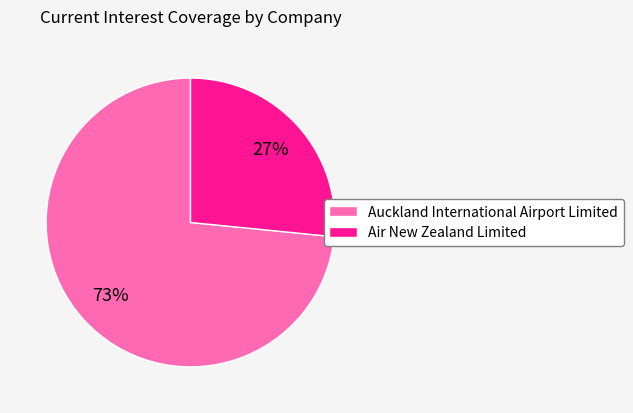

To the nearest percent, what portion does Air New Zealand Limited represent?

27%